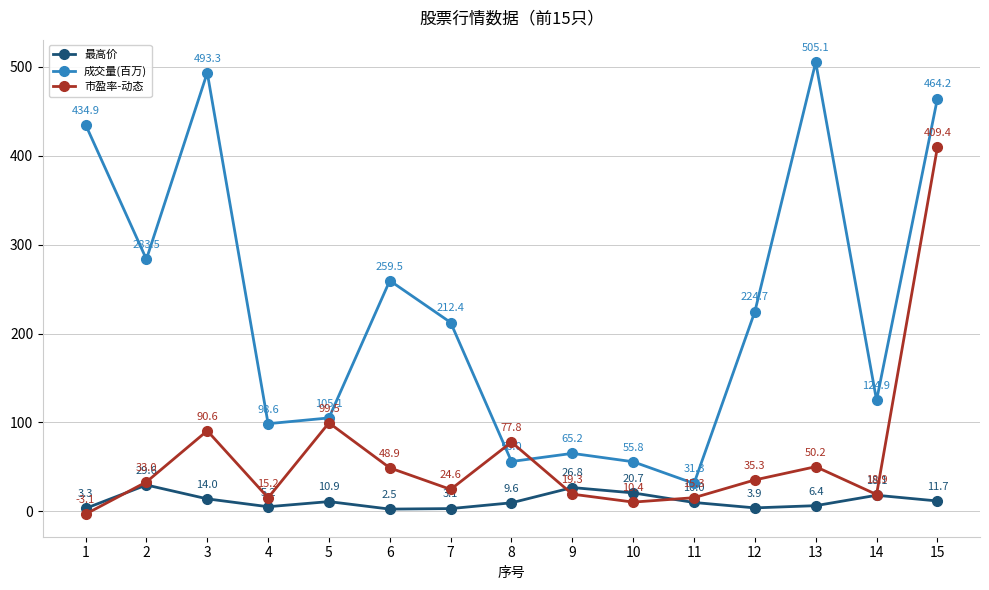

True or false: 最高价 and 成交量(百万) cross at least once.

False